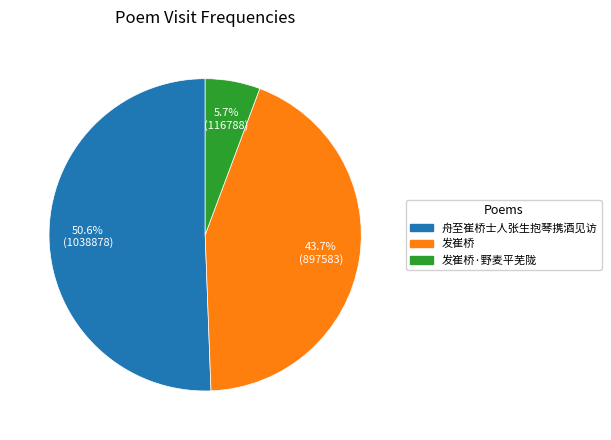

To the nearest percent, what is the average slice percentage?

33%